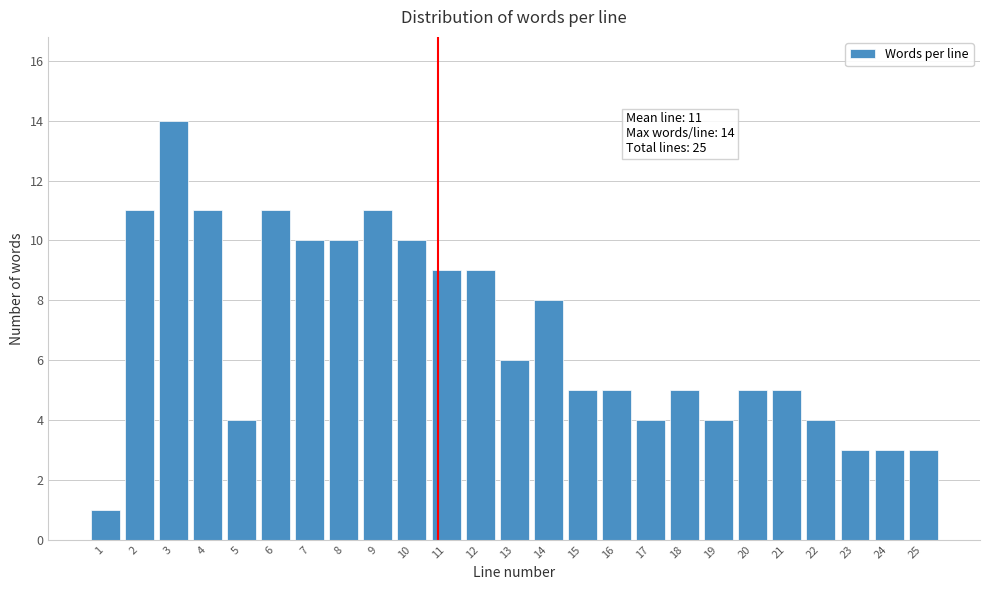

Reading left to right, transcribe all the data shown in this chart.

1=1	2=11	3=14	4=11	5=4	6=11	7=10	8=10	9=11	10=10	11=9	12=9	13=6	14=8	15=5	16=5	17=4	18=5	19=4	20=5	21=5	22=4	23=3	24=3	25=3